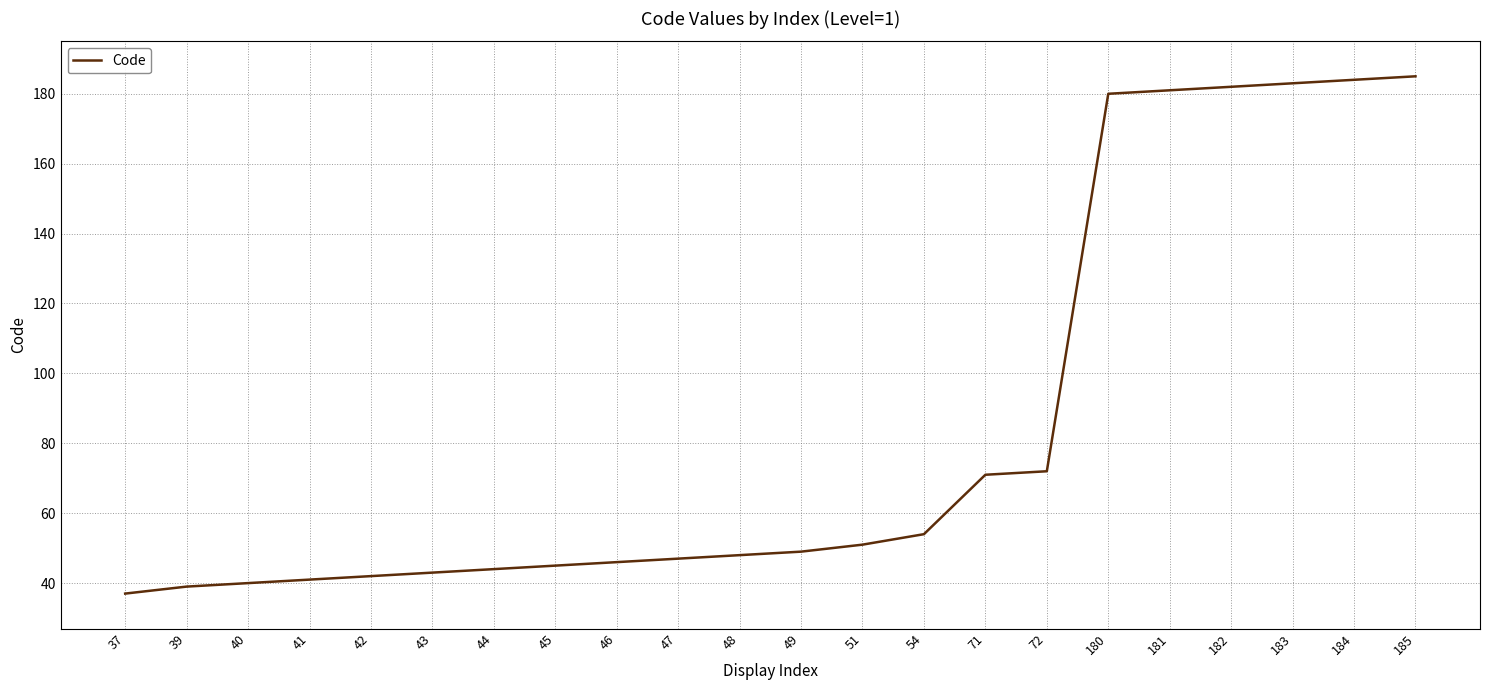

True or false: the data shows 27 at 41.

False